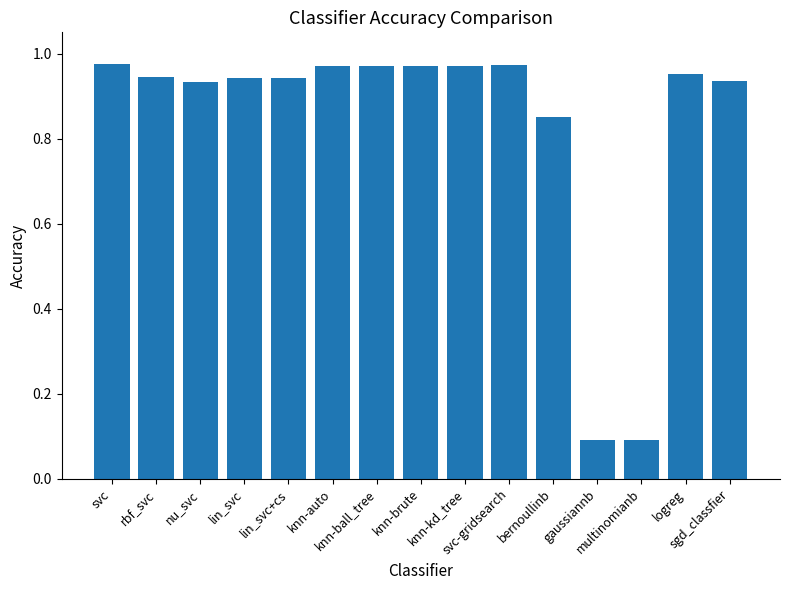

How many categories are shown in the chart?

15